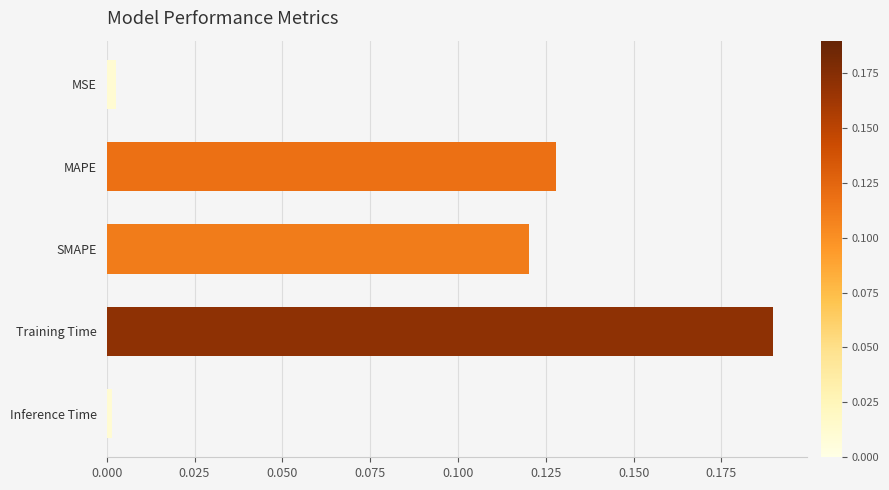

Between MAPE and MSE, which is larger?

MAPE